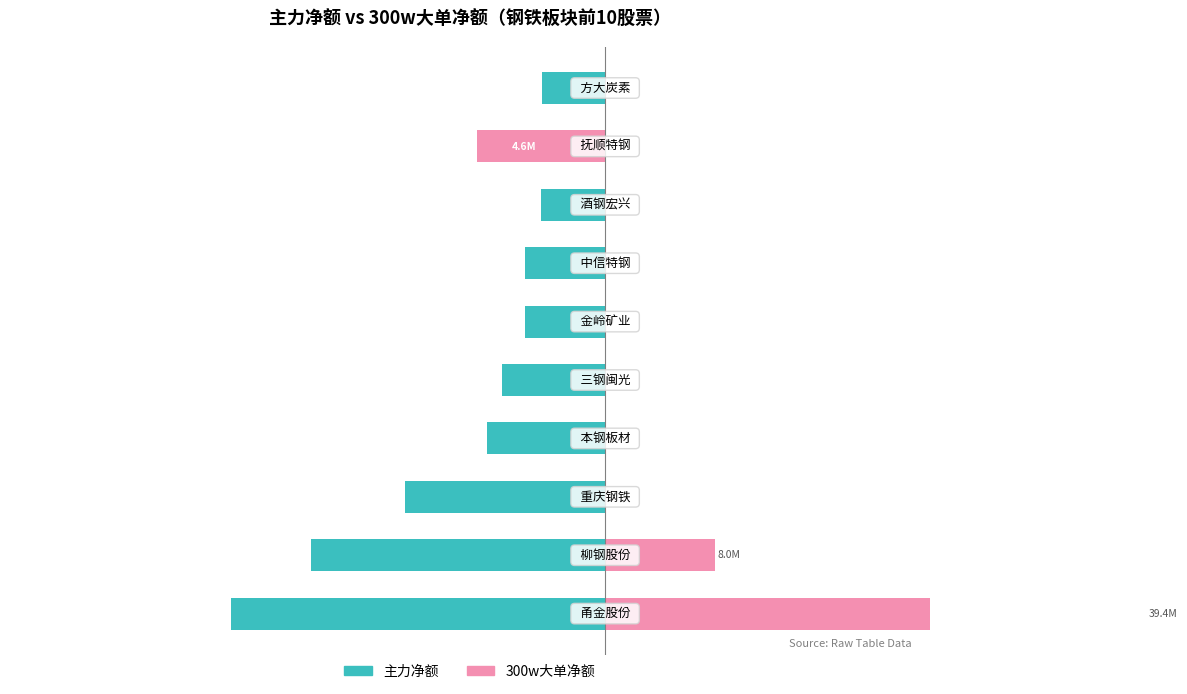

Reading left to right, list all the values displayed in this chart.

主力净额: -69.2	-54.4	-37.0	-21.9	-19.0	-14.9	-14.7	-11.8	-11.7	-11.7
300w大单净额: 100.0	20.3	0.0	0.0	0.0	0.0	0.0	0.0	-23.7	0.0